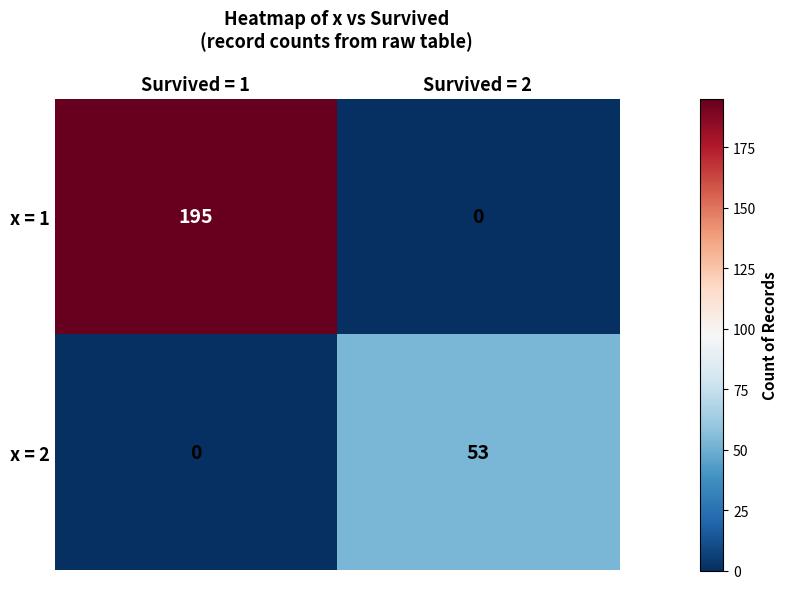

What is the greatest value displayed?

195